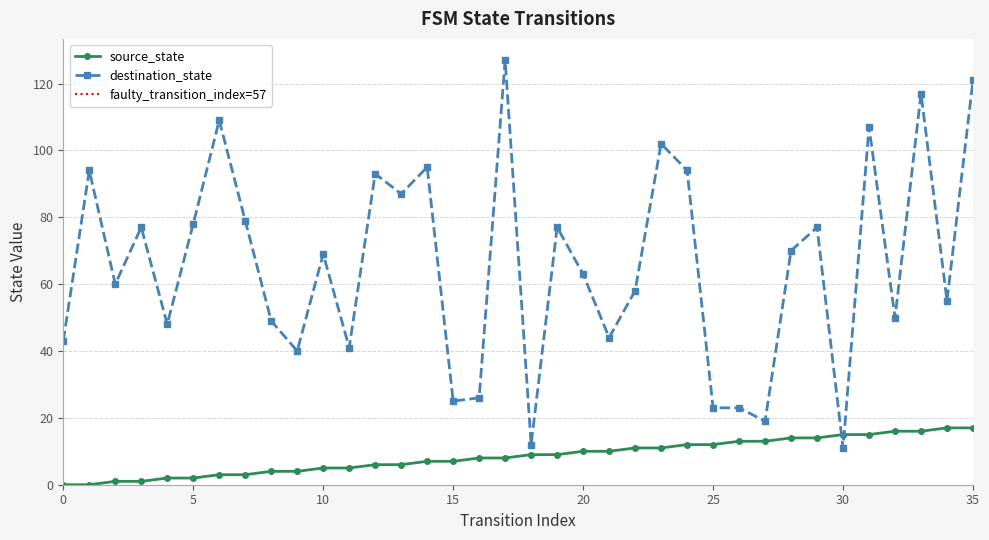

Which has a higher value, 25 or 34?

34